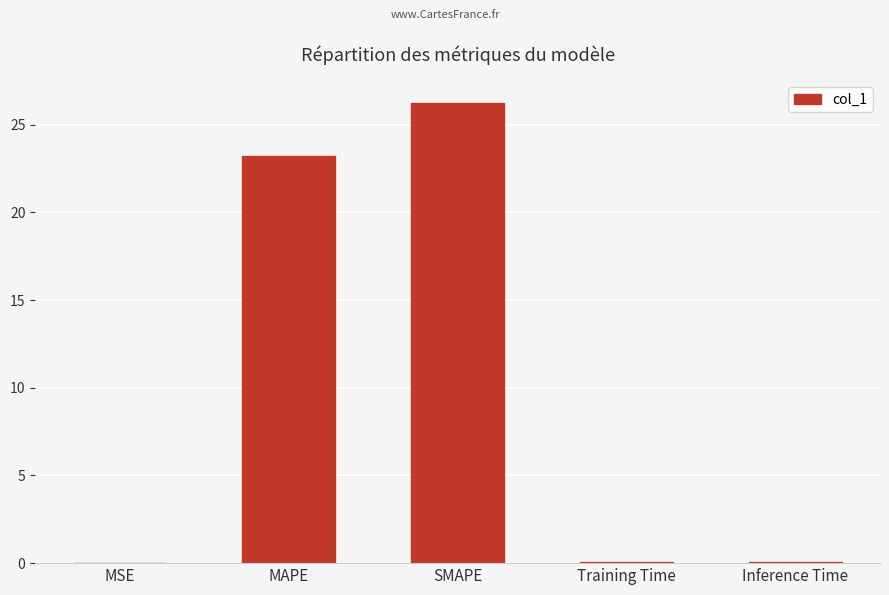

Approximately how many times larger is the value at MAPE compared to SMAPE?

0.9